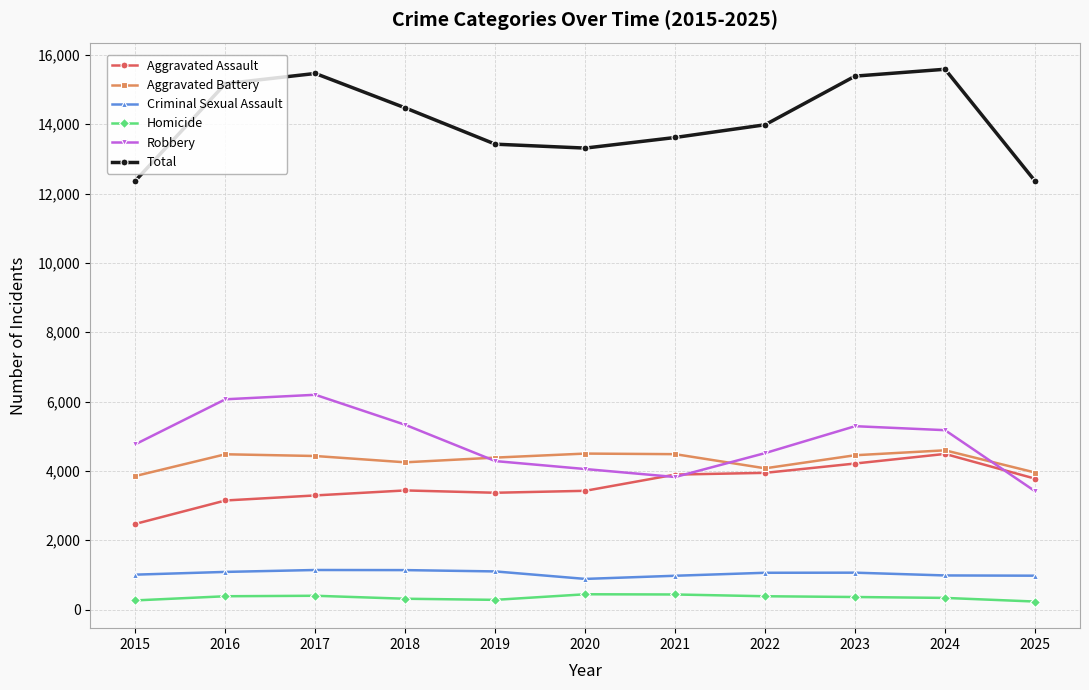

True or false: Aggravated Assault has more than 0 interior local peaks.

True